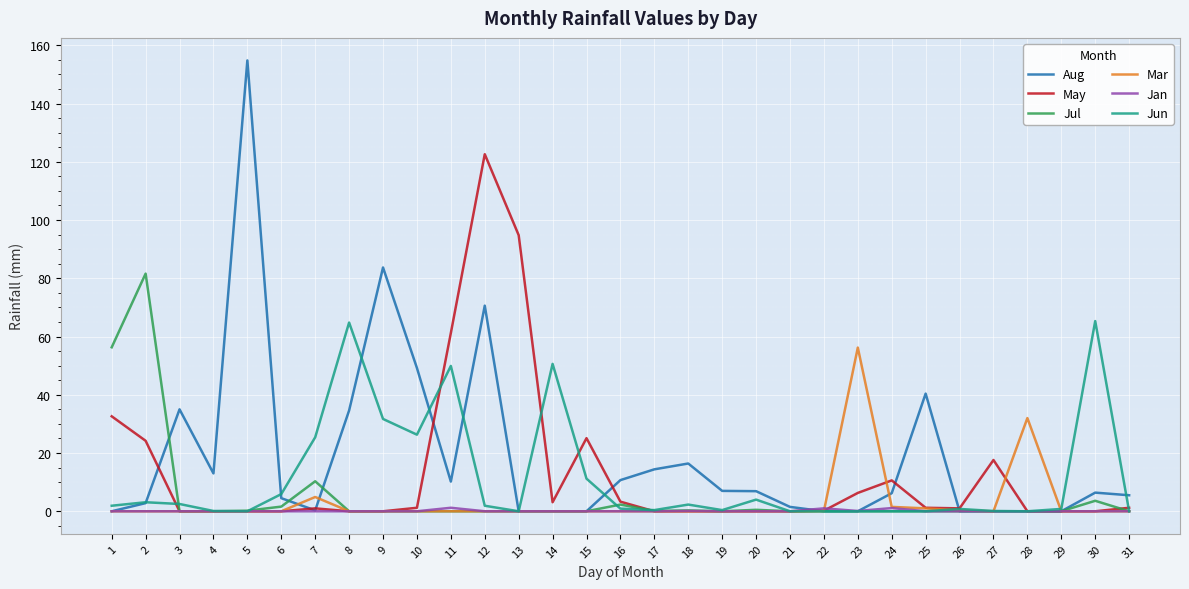

Which series has the largest total across all categories?

Aug